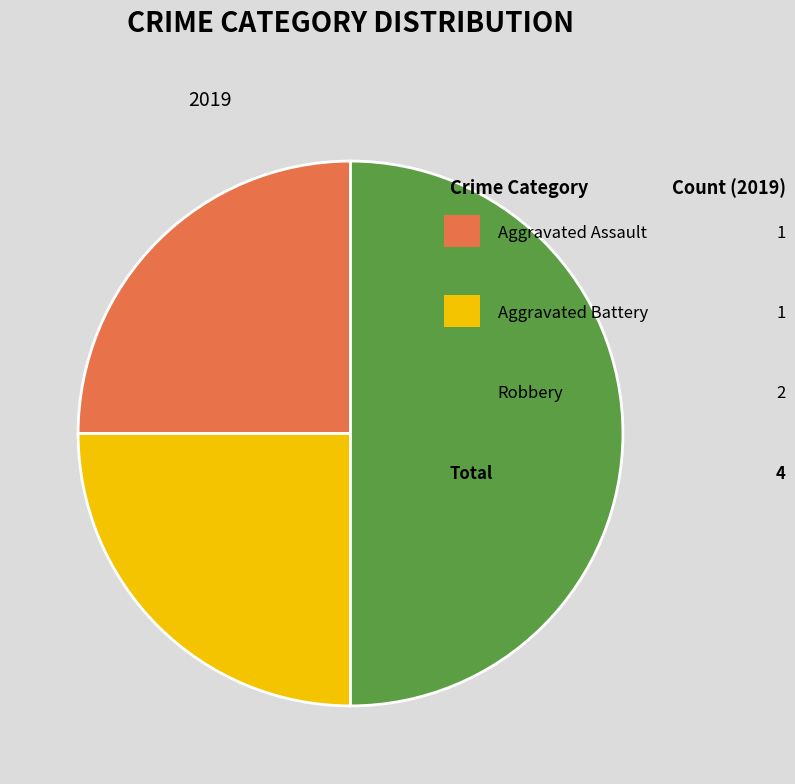

To the nearest percent, what is the average slice percentage?

33%